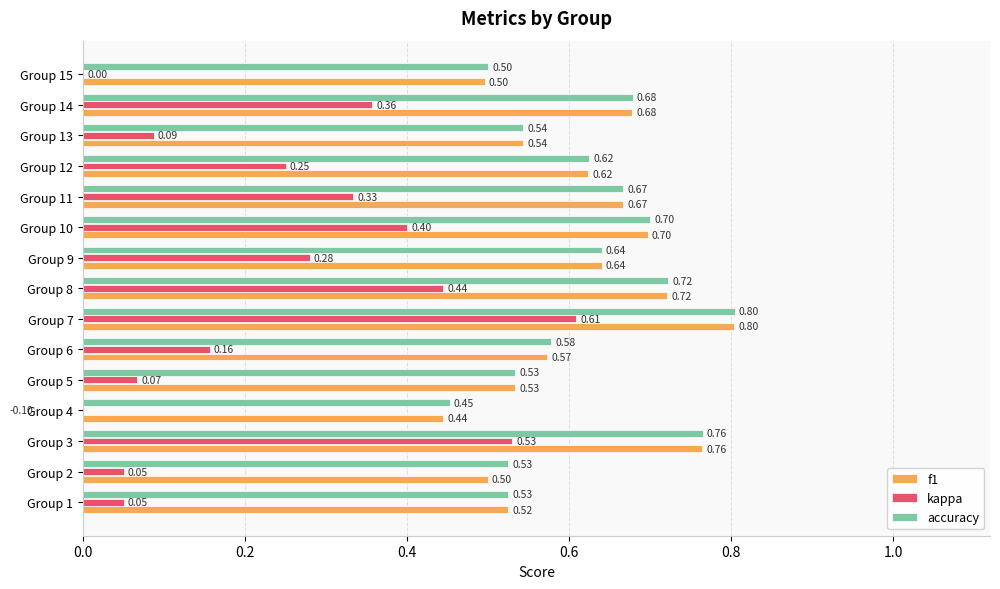

Which series has the largest total across all categories?

accuracy